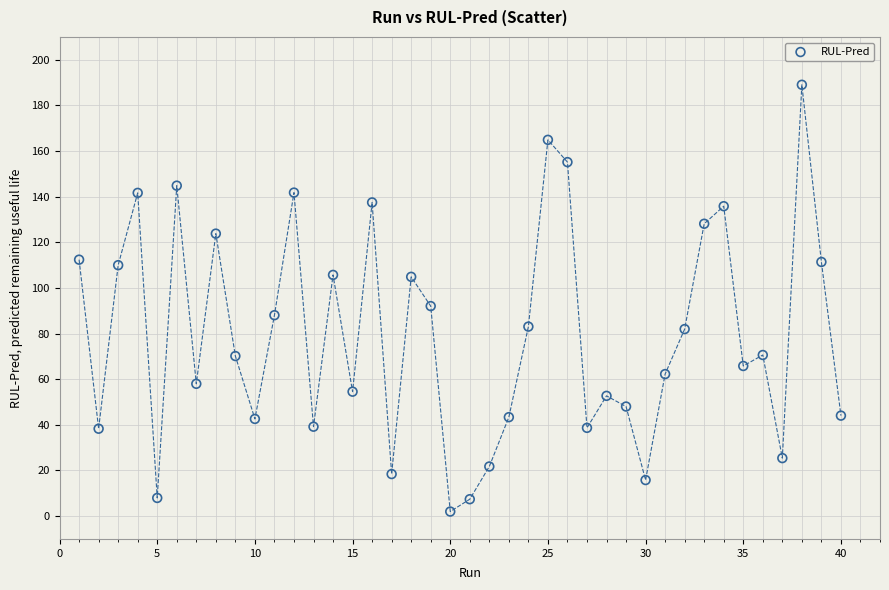

What is the range of X values (max minus min)?

39.0